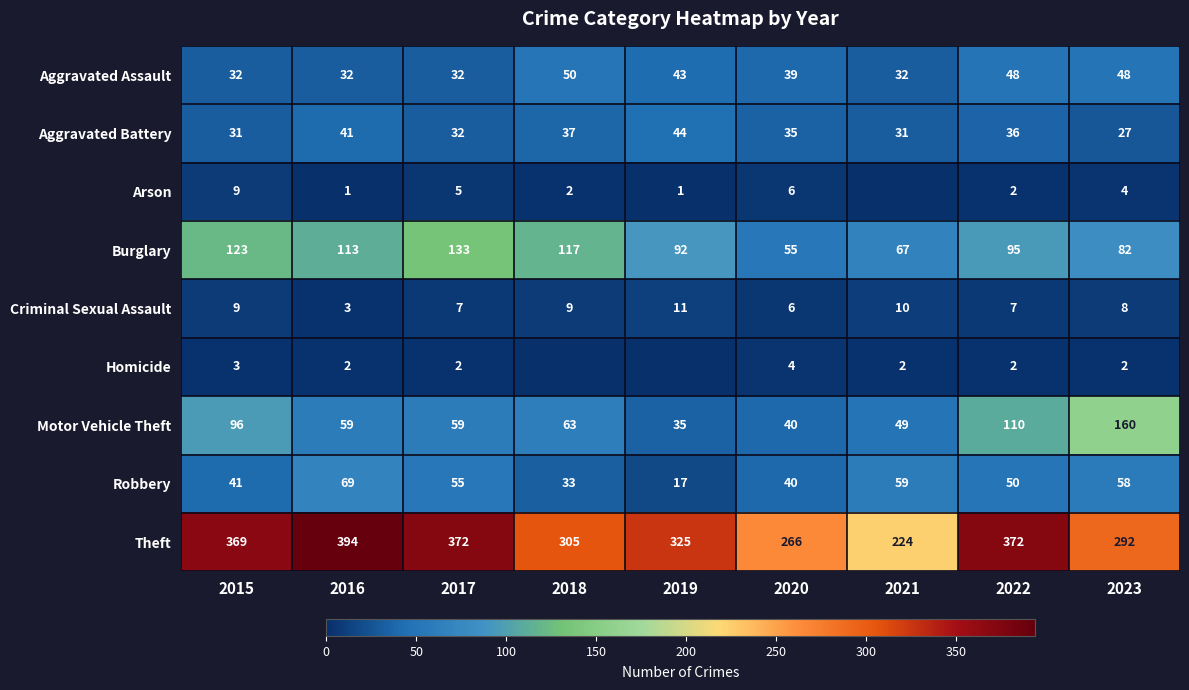

Is the value of Robbery at 2017 greater than the value of Arson at 2017?

Yes